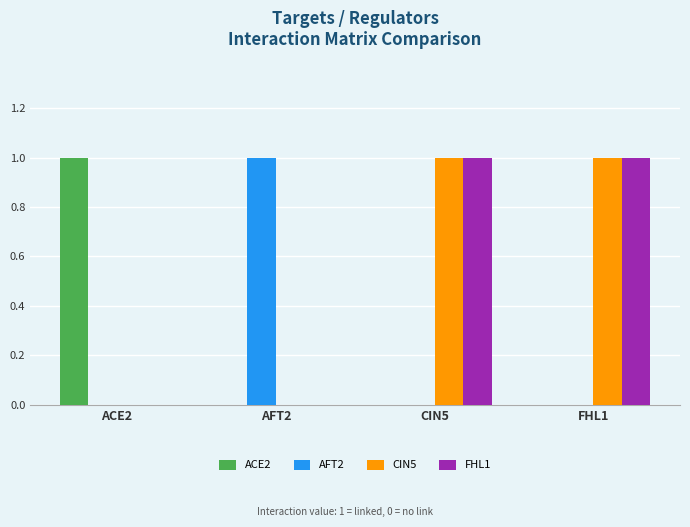

Is it true that FHL1 equals 0 at ACE2?

True